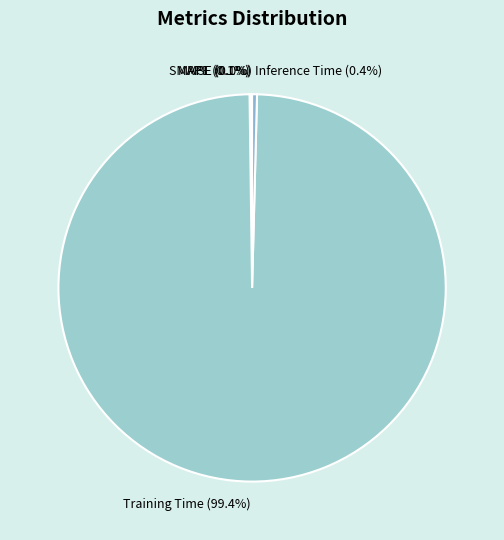

Between Training Time and Inference Time, which is larger?

Training Time